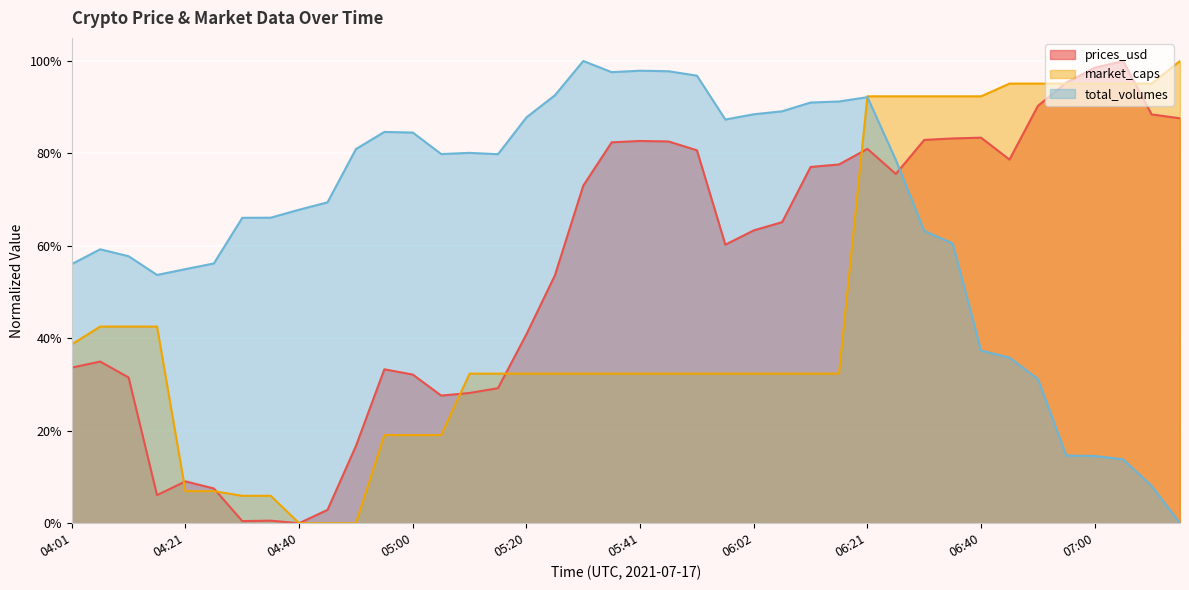

Reading left to right, list all the values displayed in this chart.

prices_usd: 04:01=0.3	04:06=0.3	04:09=0.3	04:16=0.1	04:21=0.1	04:25=0.1	04:31=0.0	04:32=0.0	04:40=0.0	04:45=0.0	04:50=0.2	04:56=0.3	05:00=0.3	05:05=0.3	05:11=0.3	05:16=0.3	05:20=0.4	05:25=0.5	05:30=0.7	05:35=0.8	05:41=0.8	05:43=0.8	05:51=0.8	05:56=0.6	06:02=0.6	06:05=0.7	06:10=0.8	06:15=0.8	06:21=0.8	06:26=0.8	06:31=0.8	06:35=0.8	06:40=0.8	06:44=0.8	06:51=0.9	06:56=1.0	07:00=1.0	07:05=1.0	07:11=0.9	07:14=0.9
market_caps: 04:01=0.4	04:06=0.4	04:09=0.4	04:16=0.4	04:21=0.1	04:25=0.1	04:31=0.1	04:32=0.1	04:40=0.0	04:45=0.0	04:50=0.0	04:56=0.2	05:00=0.2	05:05=0.2	05:11=0.3	05:16=0.3	05:20=0.3	05:25=0.3	05:30=0.3	05:35=0.3	05:41=0.3	05:43=0.3	05:51=0.3	05:56=0.3	06:02=0.3	06:05=0.3	06:10=0.3	06:15=0.3	06:21=0.9	06:26=0.9	06:31=0.9	06:35=0.9	06:40=0.9	06:44=1.0	06:51=1.0	06:56=1.0	07:00=1.0	07:05=1.0	07:11=1.0	07:14=1.0
total_volumes: 04:01=0.6	04:06=0.6	04:09=0.6	04:16=0.5	04:21=0.5	04:25=0.6	04:31=0.7	04:32=0.7	04:40=0.7	04:45=0.7	04:50=0.8	04:56=0.8	05:00=0.8	05:05=0.8	05:11=0.8	05:16=0.8	05:20=0.9	05:25=0.9	05:30=1.0	05:35=1.0	05:41=1.0	05:43=1.0	05:51=1.0	05:56=0.9	06:02=0.9	06:05=0.9	06:10=0.9	06:15=0.9	06:21=0.9	06:26=0.8	06:31=0.6	06:35=0.6	06:40=0.4	06:44=0.4	06:51=0.3	06:56=0.1	07:00=0.1	07:05=0.1	07:11=0.1	07:14=0.0